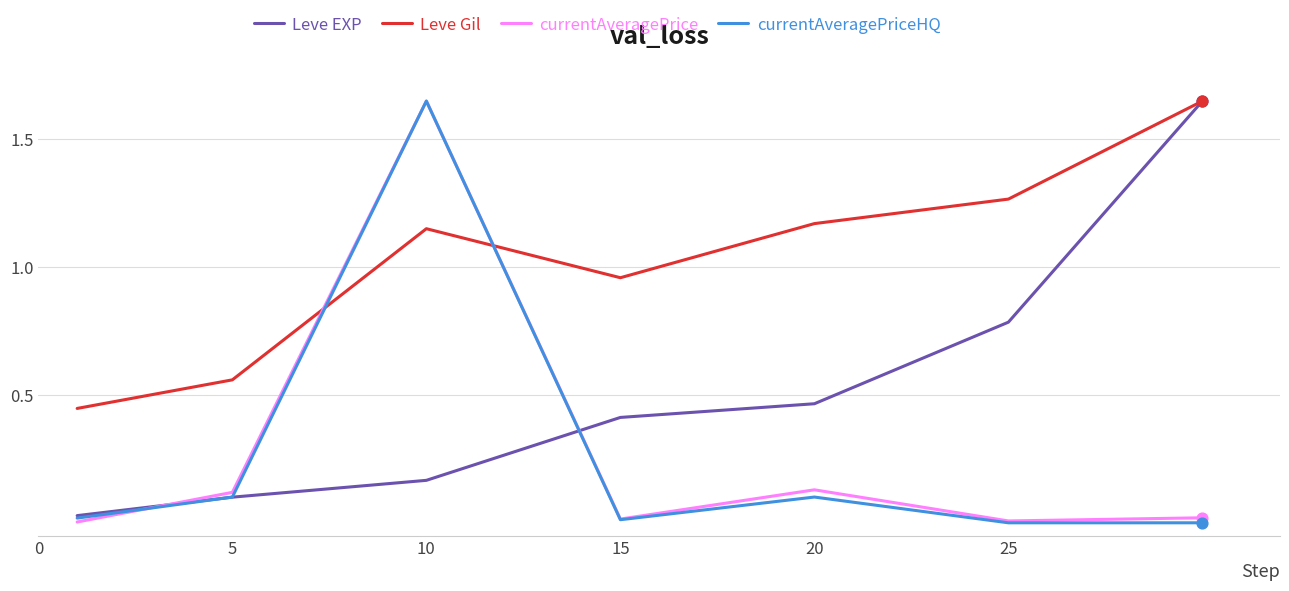

Which series has the largest total across all categories?

Leve Gil